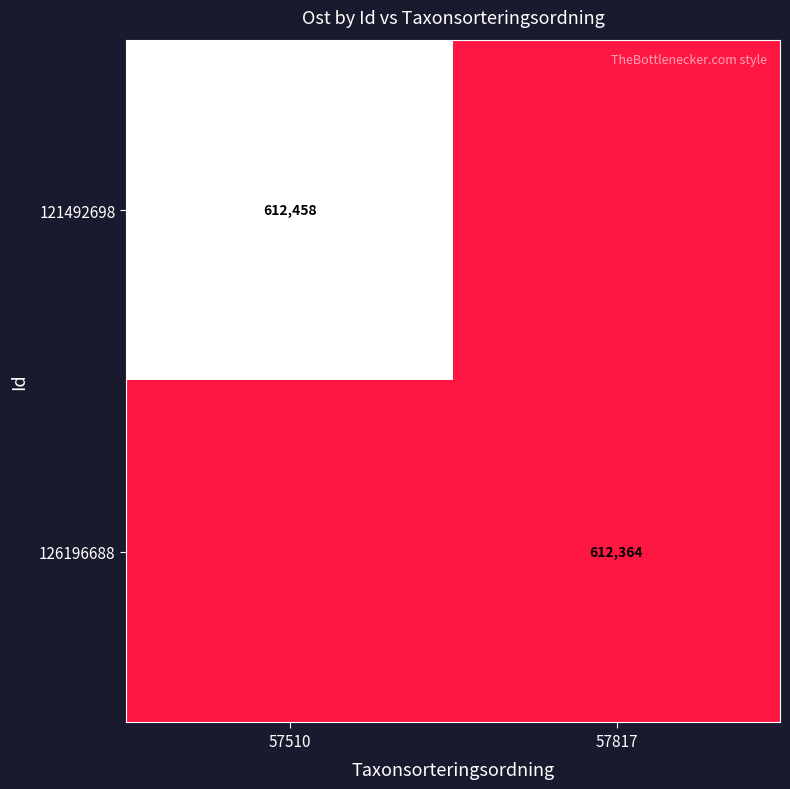

What is the spread (max minus min) of values at 57510?

94